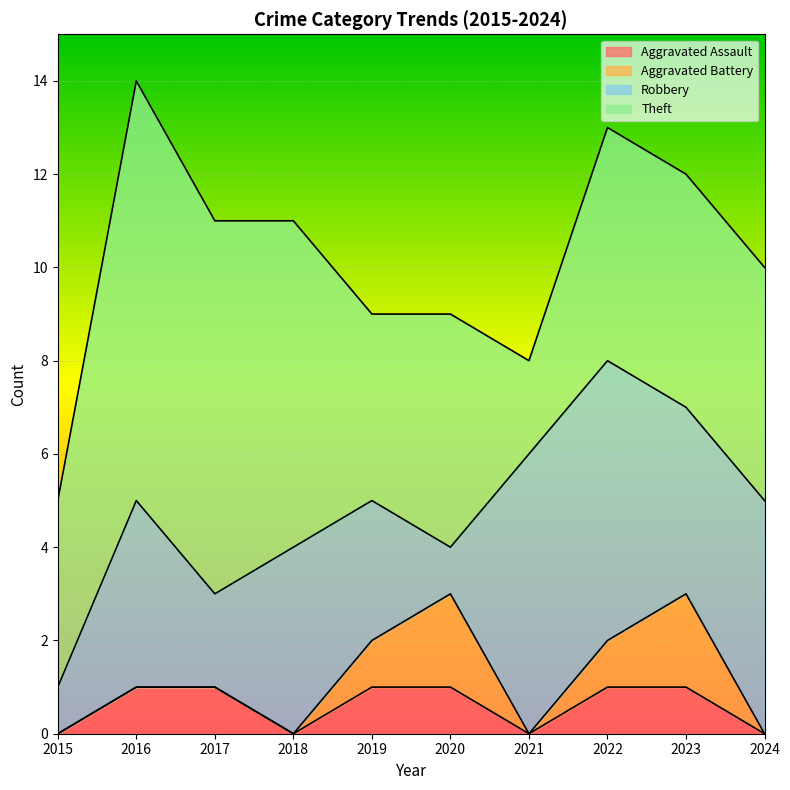

List the labels in order of Aggravated Battery value, largest first.

2020, 2023, 2019, 2022, 2015, 2016, 2017, 2018, 2021, 2024